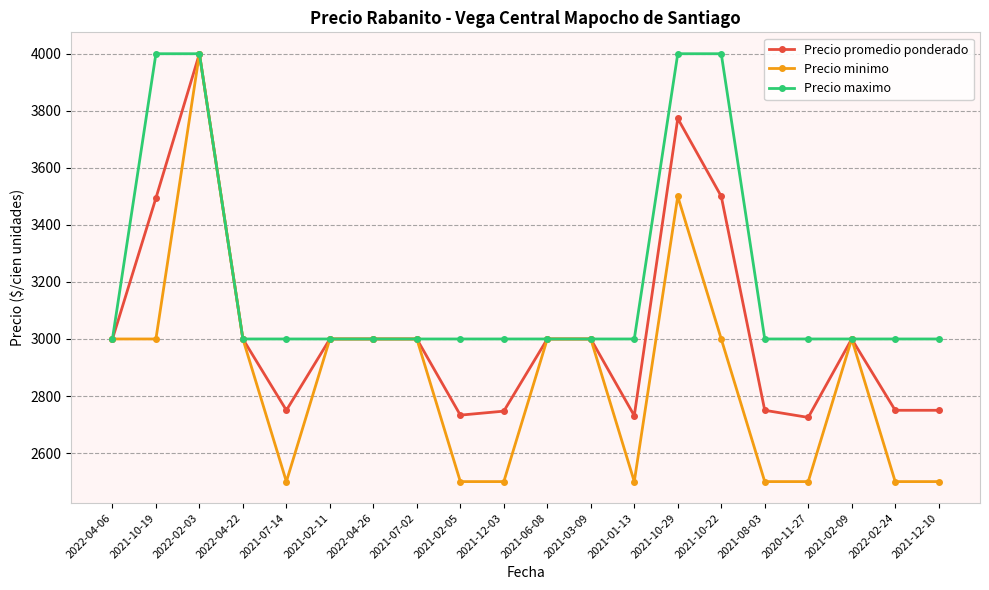

List the series in order of their overall mean, highest first.

Precio maximo, Precio promedio ponderado, Precio minimo